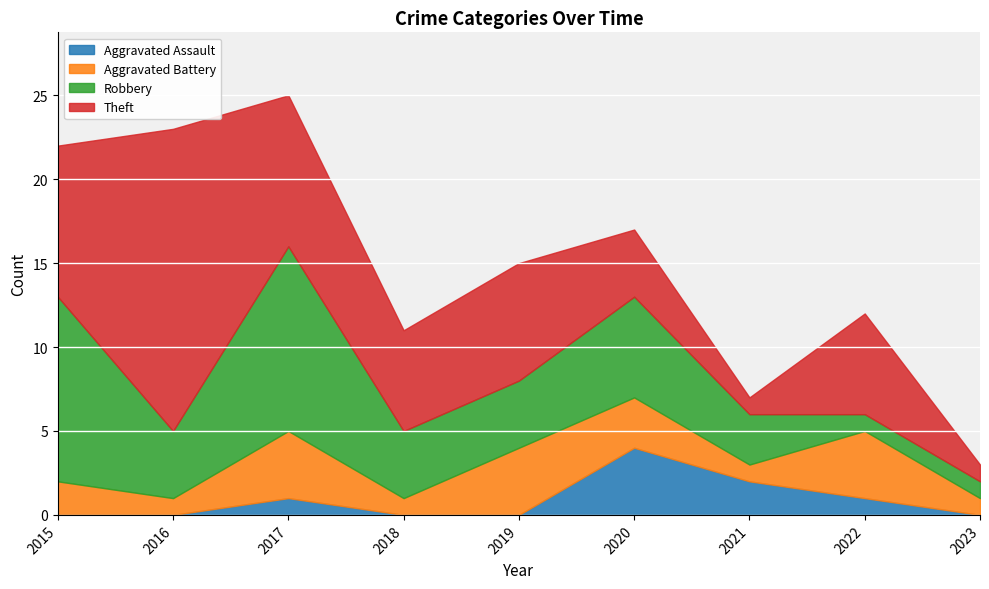

True or false: Robbery and Aggravated Battery cross at least once.

True